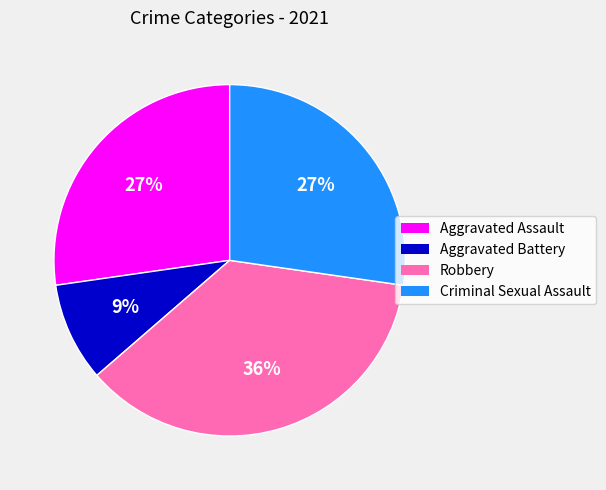

To the nearest percent, what percentage of the pie is Criminal Sexual Assault?

27%